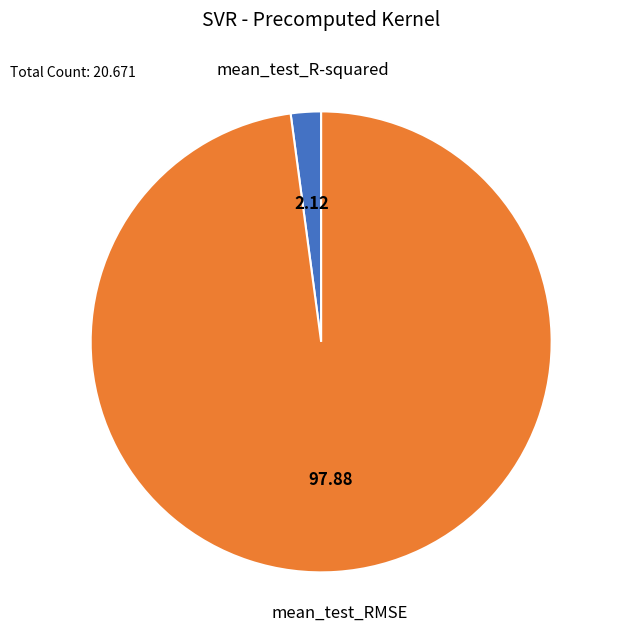

Does any single category account for the majority?

Yes